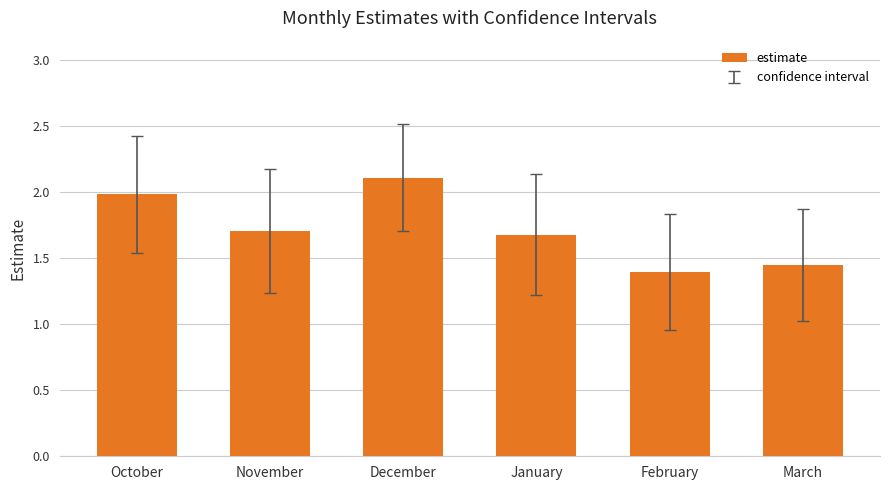

Between December and February, which is larger?

December